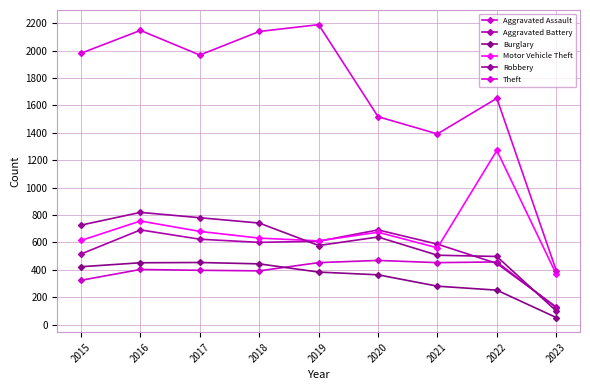

The Robbery series shows 639 at 2020. True or false?

True